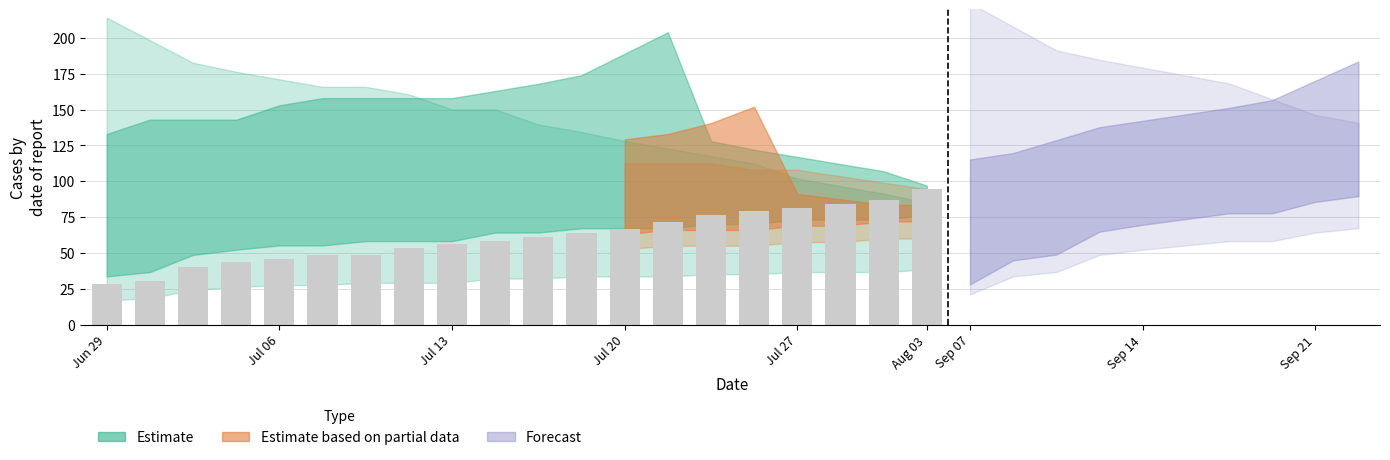

What is the average value?

61.0